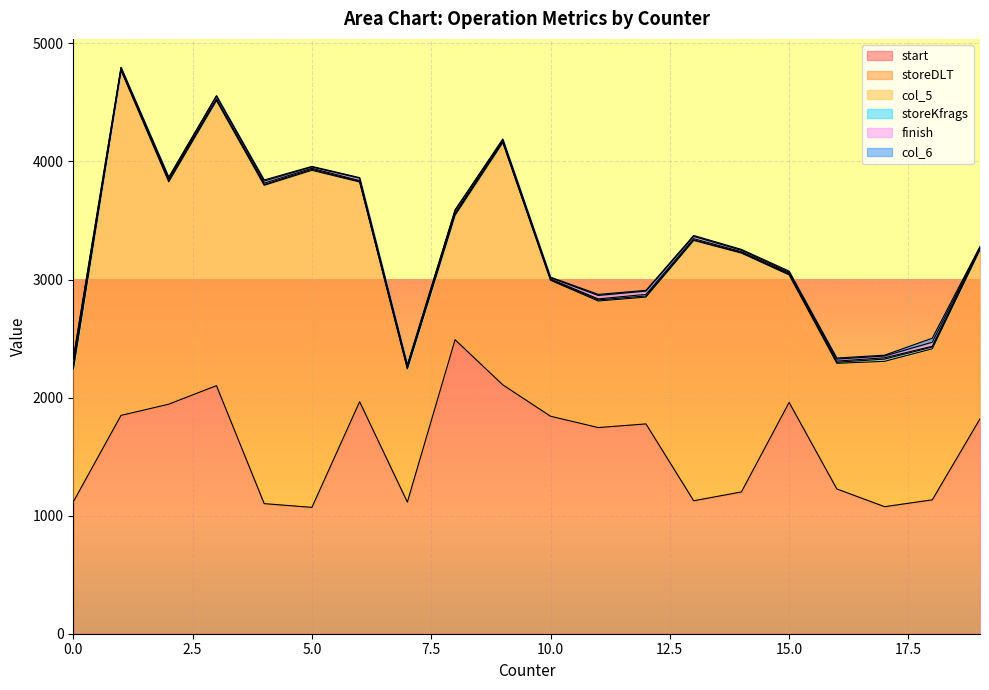

True or false: finish has a value of 22 at 17.

False